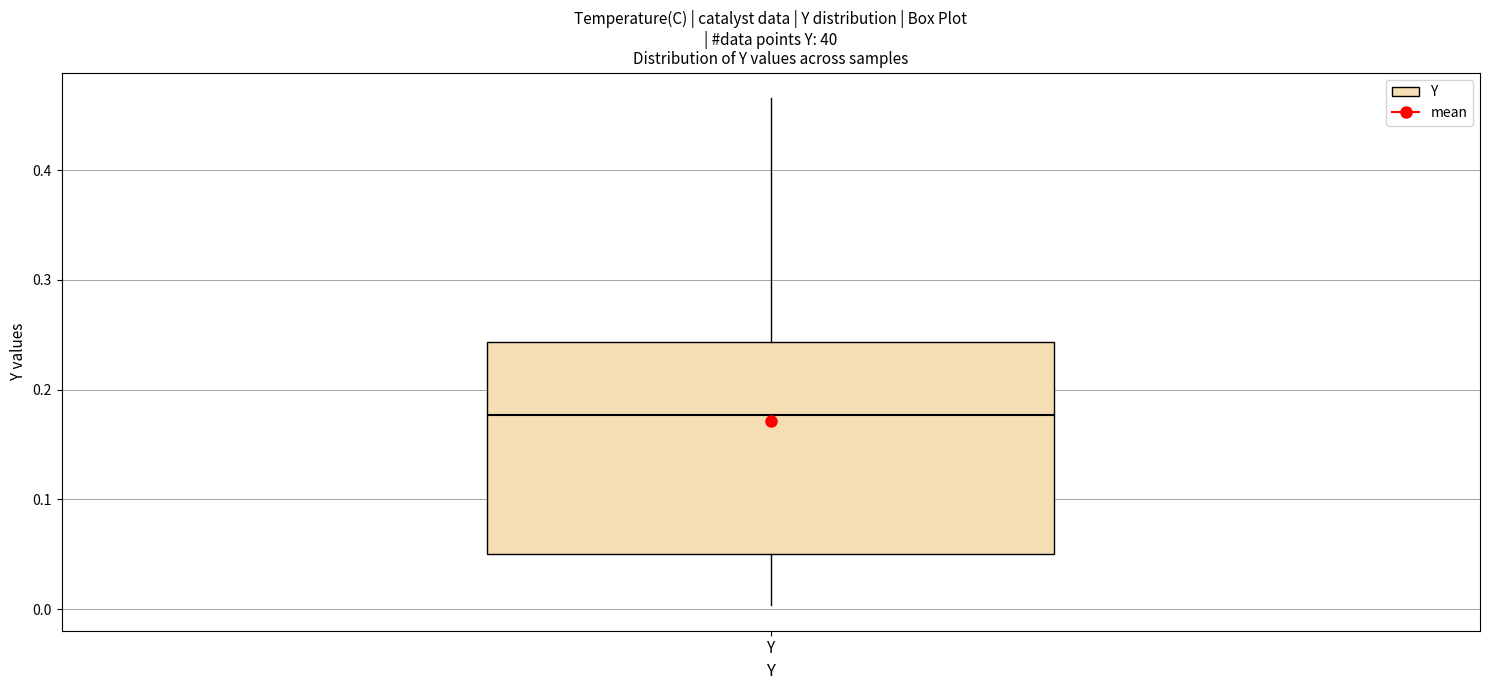

Where does the lower whisker of the box for Y end on the y-axis? The values are not printed on the chart, so give them approximately, as read against the axis.

0.00